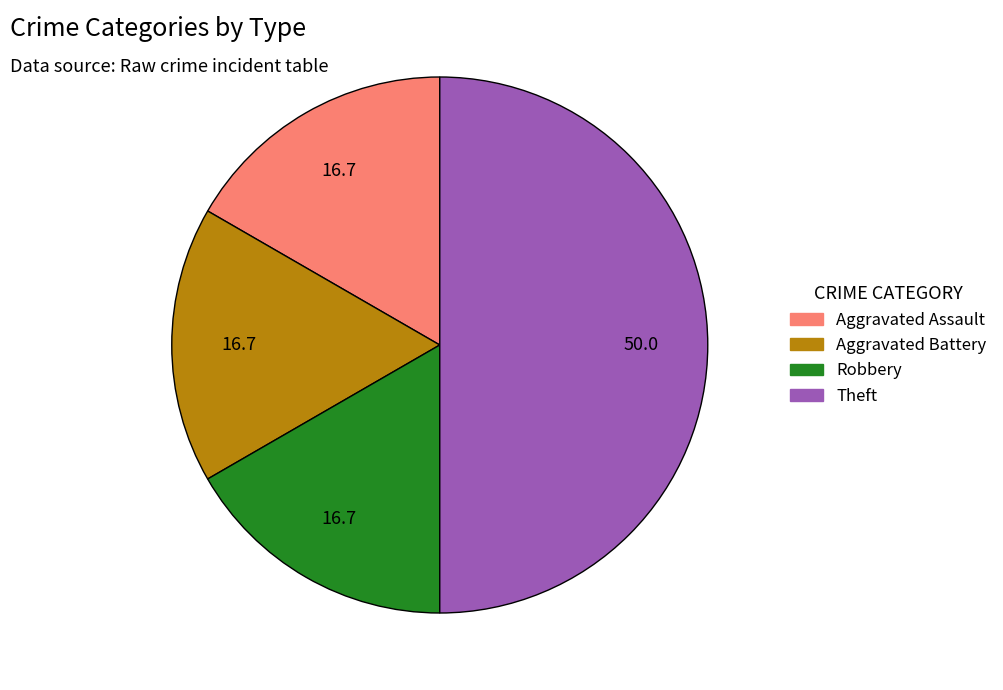

The Aggravated Battery slice represents 30% of the pie. True or false?

False